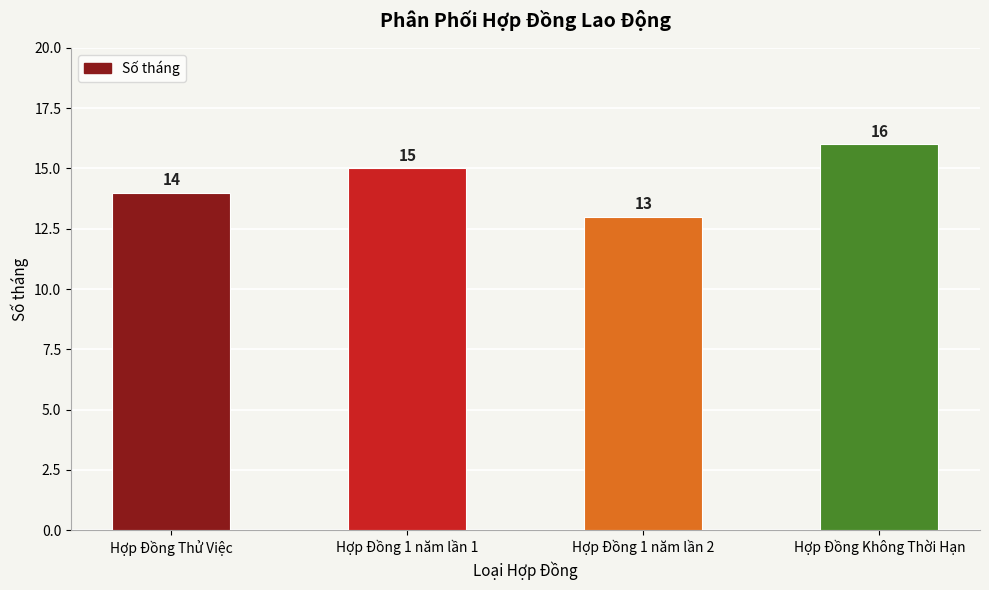

Which has a higher value, Hợp Đồng 1 năm lần 1 or Hợp Đồng 1 năm lần 2?

Hợp Đồng 1 năm lần 1